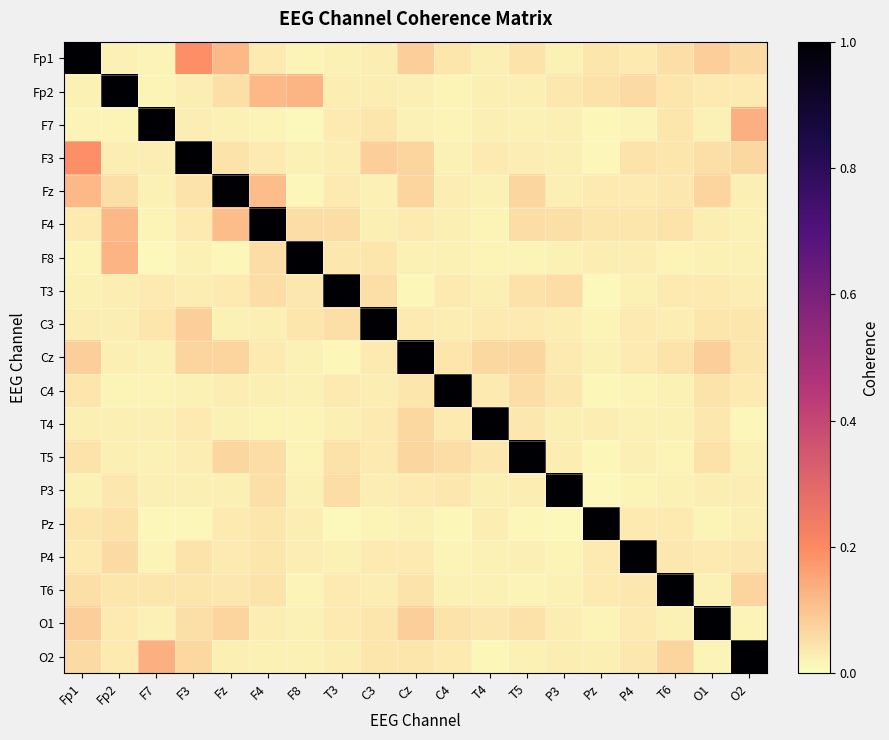

What is the difference between the highest and lowest values at P3?

1.0